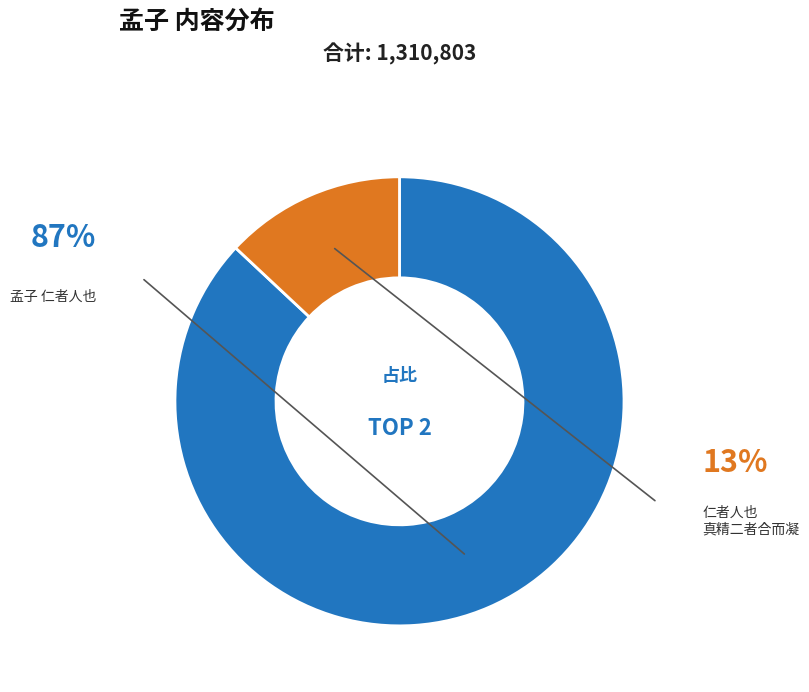

Does any single category account for the majority?

Yes